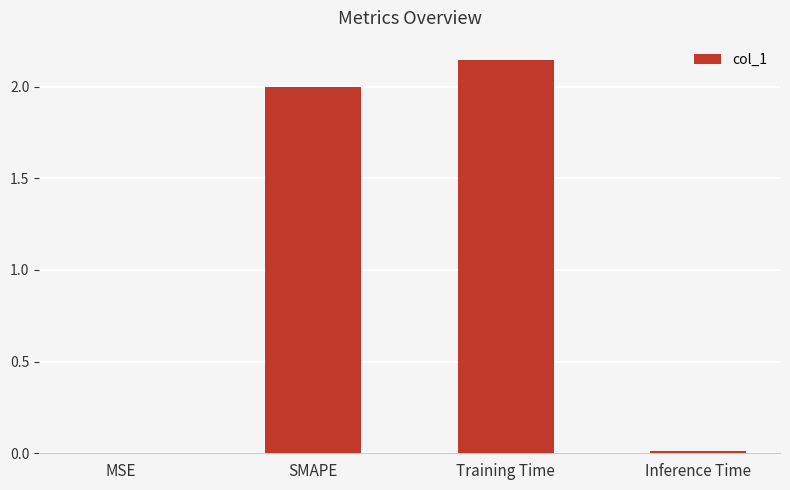

What is the change in value from SMAPE to Training Time?

+0.1